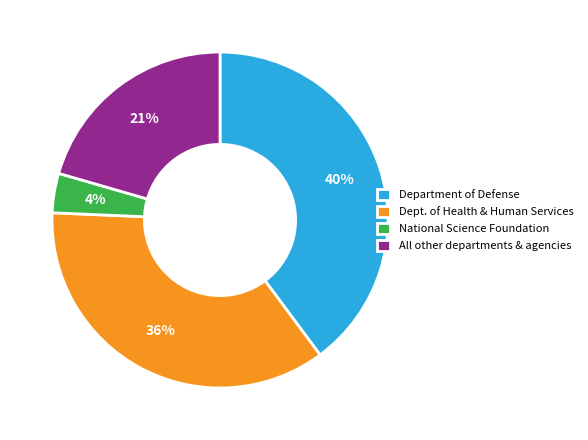

The National Science Foundation slice represents 4% of the pie. True or false?

True